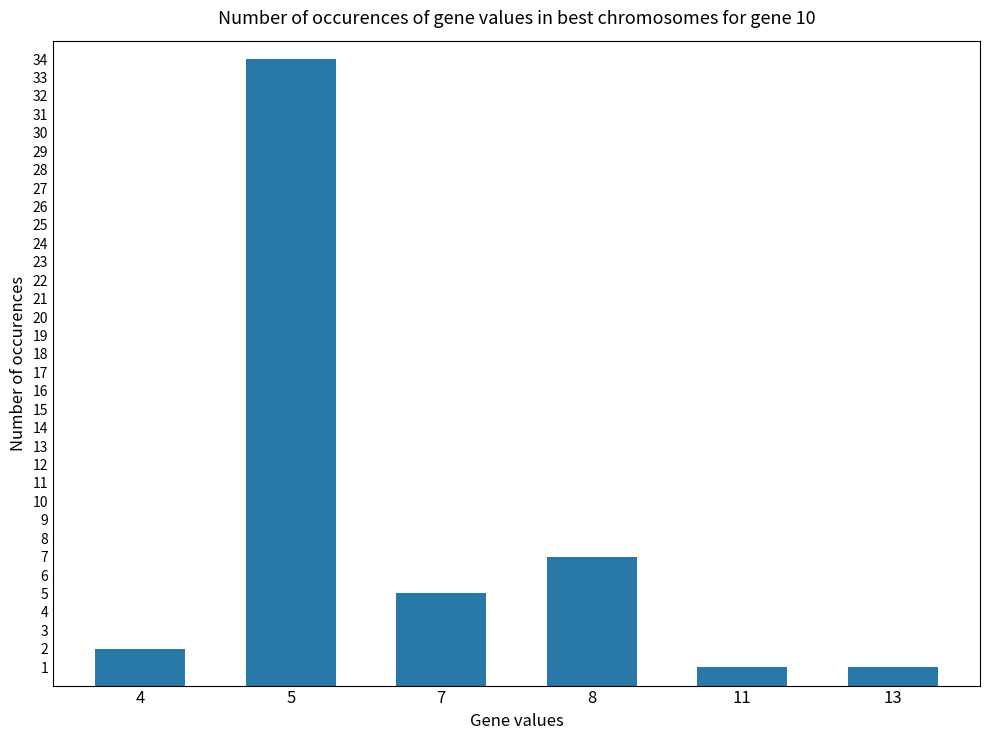

Which label corresponds to the largest value in the chart?

5